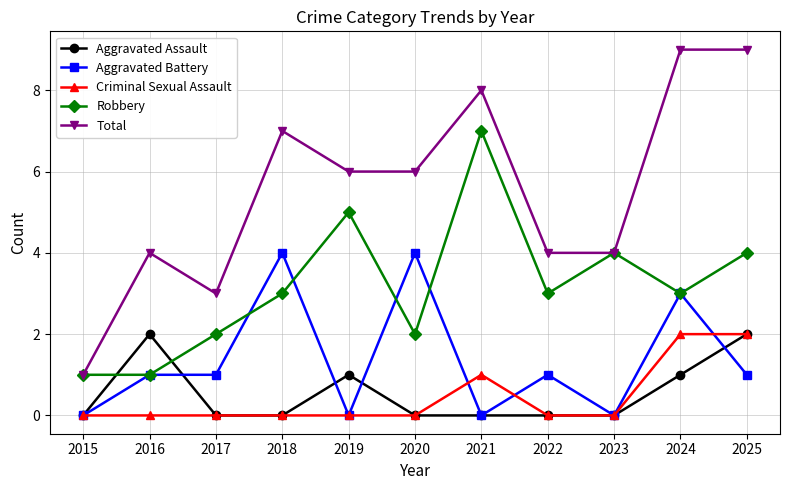

What are all the series names shown in the legend?

Aggravated Assault, Aggravated Battery, Criminal Sexual Assault, Robbery, Total